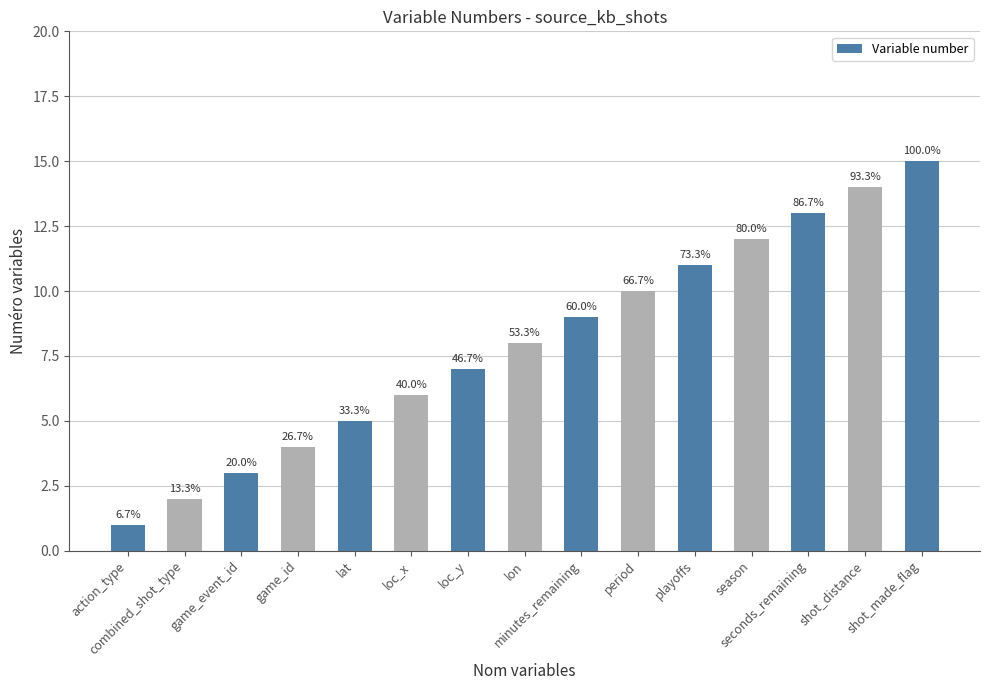

Rank the categories by value from highest to lowest.

shot_made_flag, shot_distance, seconds_remaining, season, playoffs, period, minutes_remaining, lon, loc_y, loc_x, lat, game_id, game_event_id, combined_shot_type, action_type